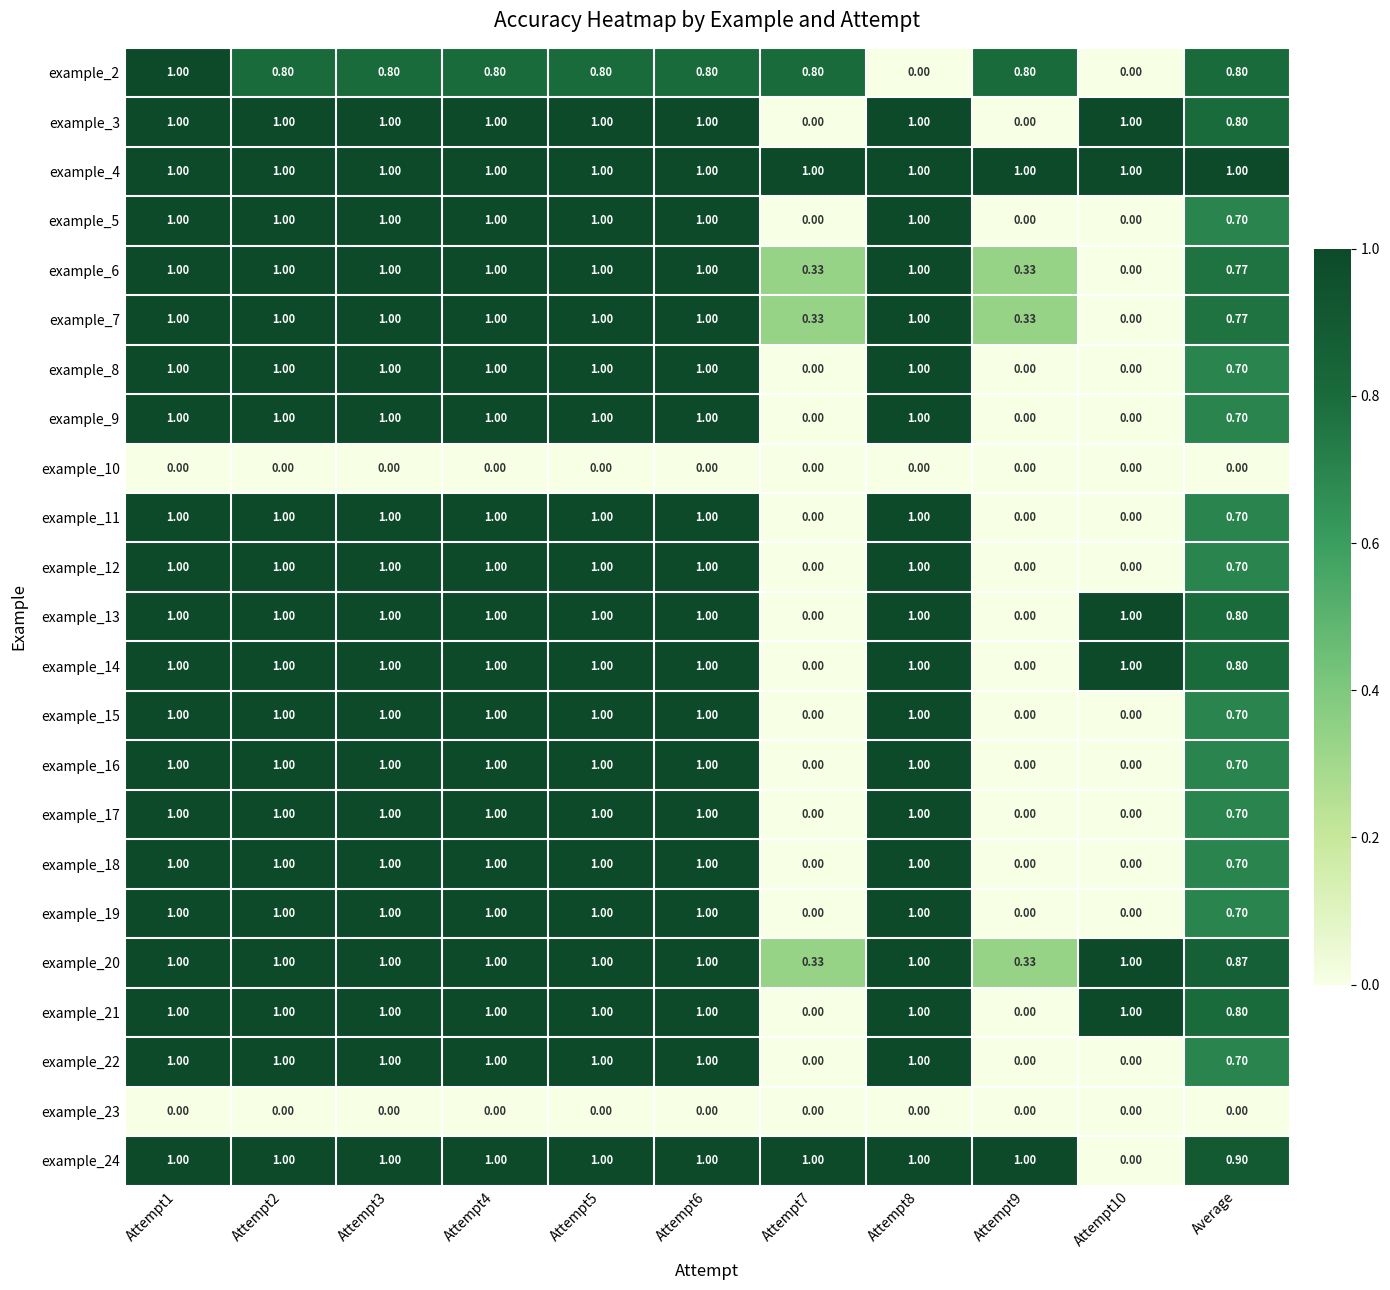

Is the value of example_6 at Attempt3 greater than the value of example_23 at Attempt6?

Yes